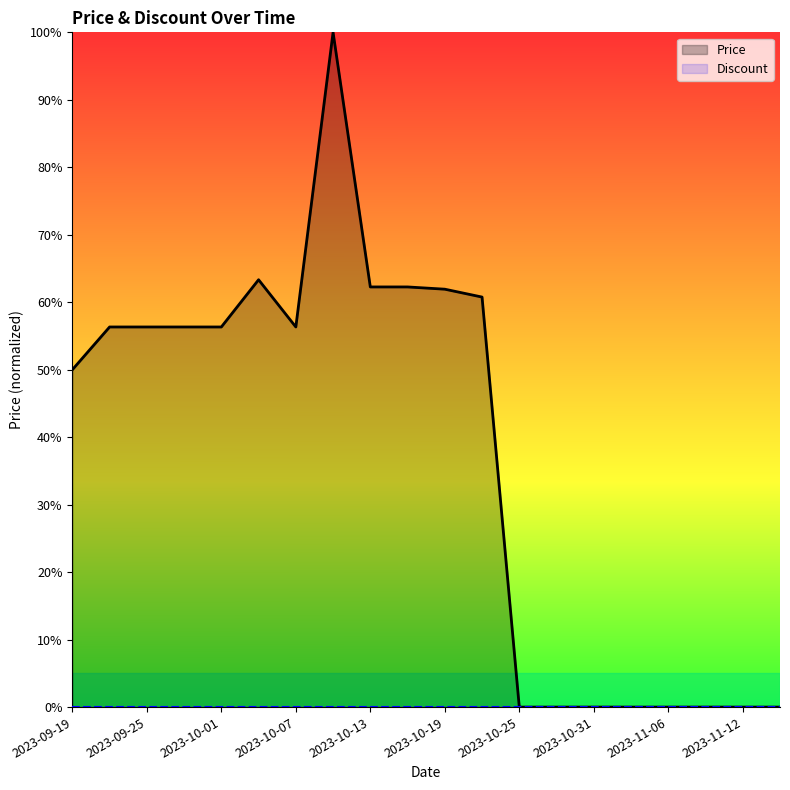

Which series has the largest total across all categories?

Price